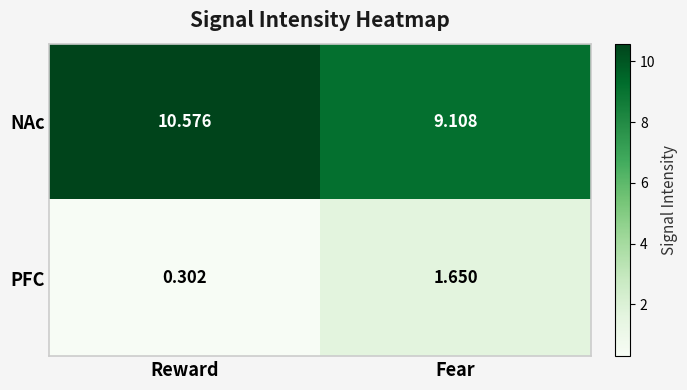

At which label does PFC first exceed 1?

Fear